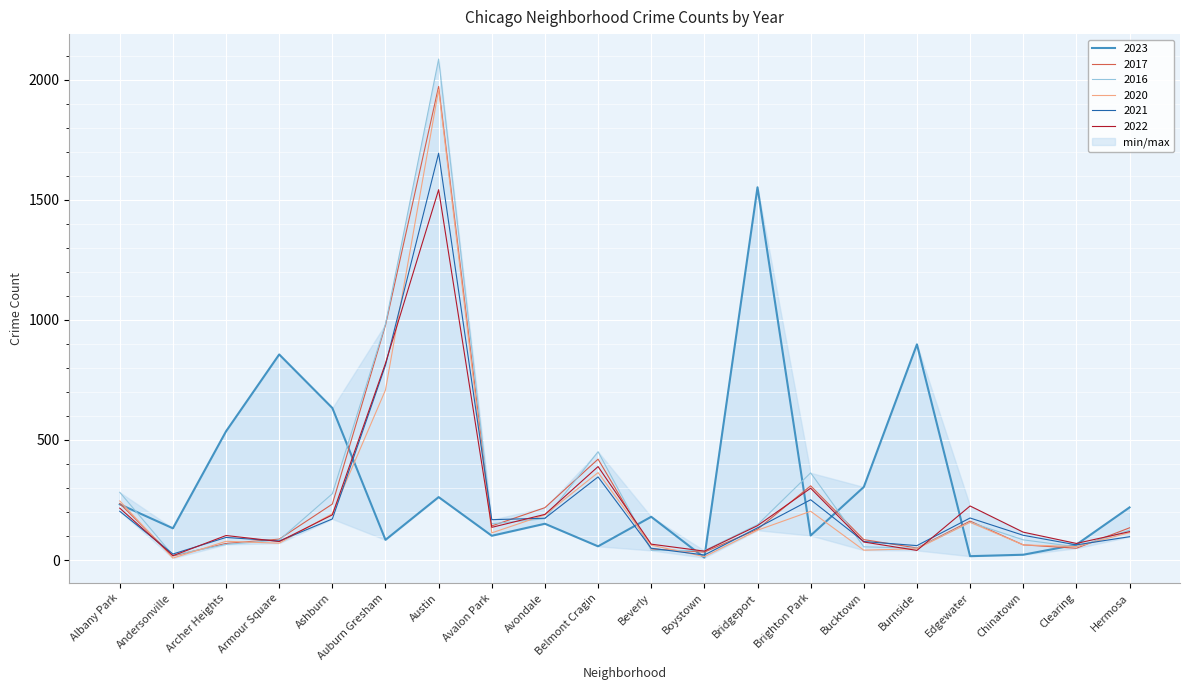

What position from the left is Armour Square?

4